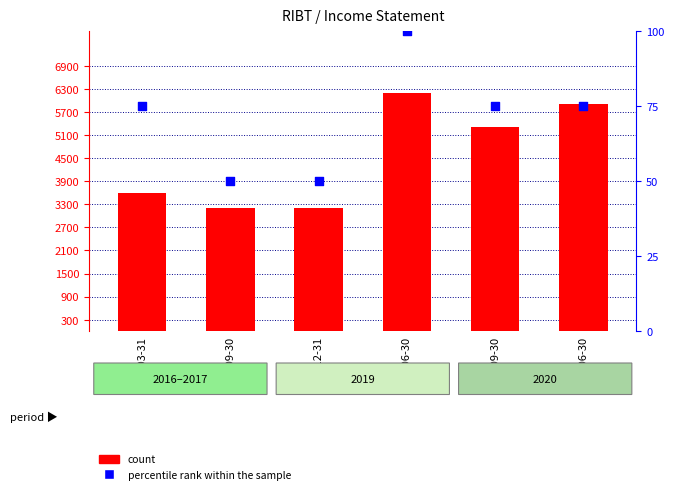

At how many categories does at least one series exceed 1037?

6